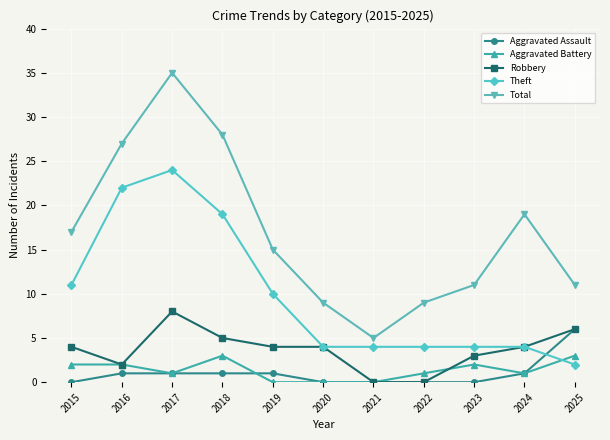

Is this an area chart (filled region under the line)?

No